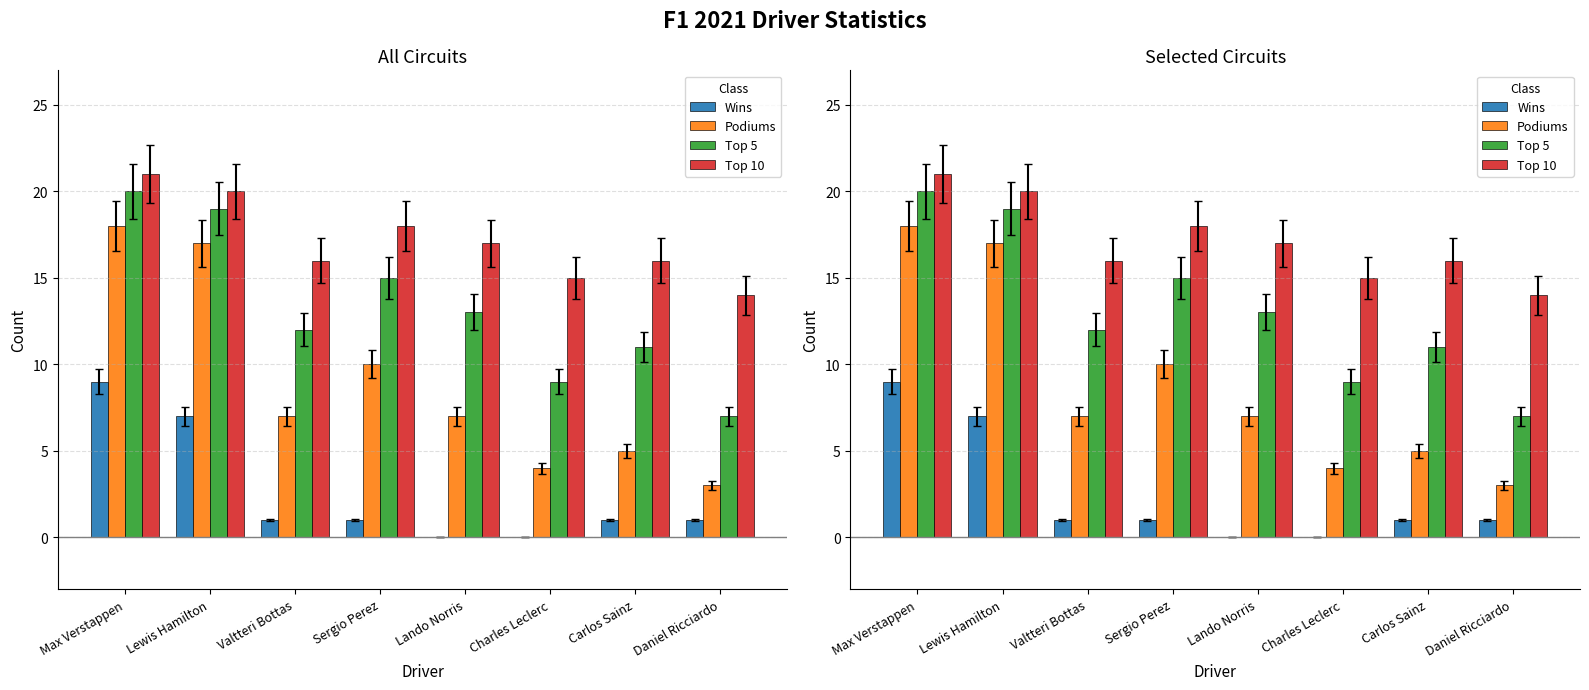

How many Wins values are between 1 and 7?

5